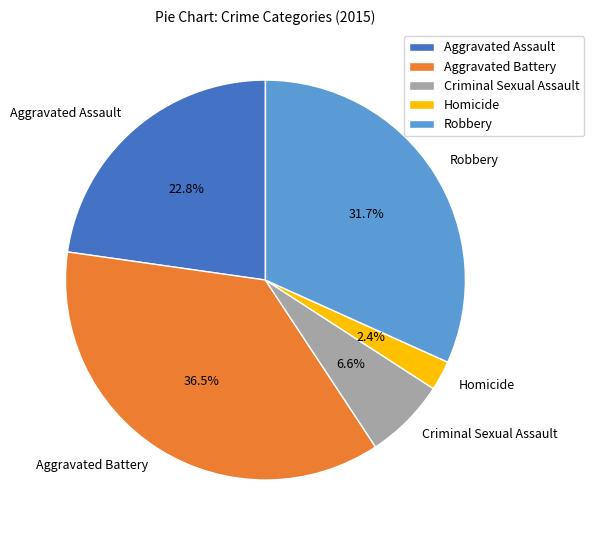

To the nearest percent, what is the combined percentage of Aggravated Assault and Robbery?

54%